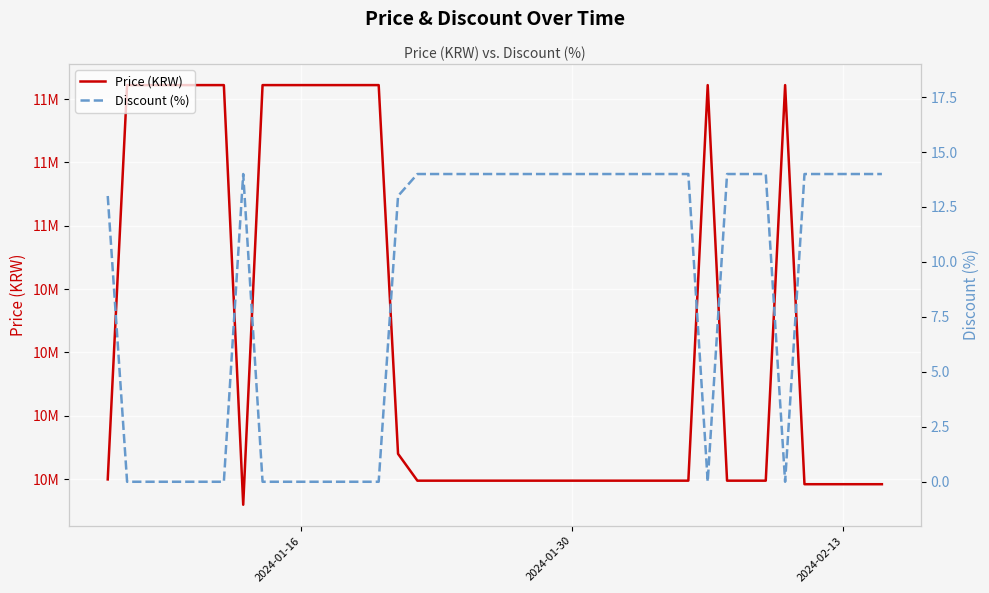

True or false: Discount (%) and Price (KRW) intersect in this chart.

False